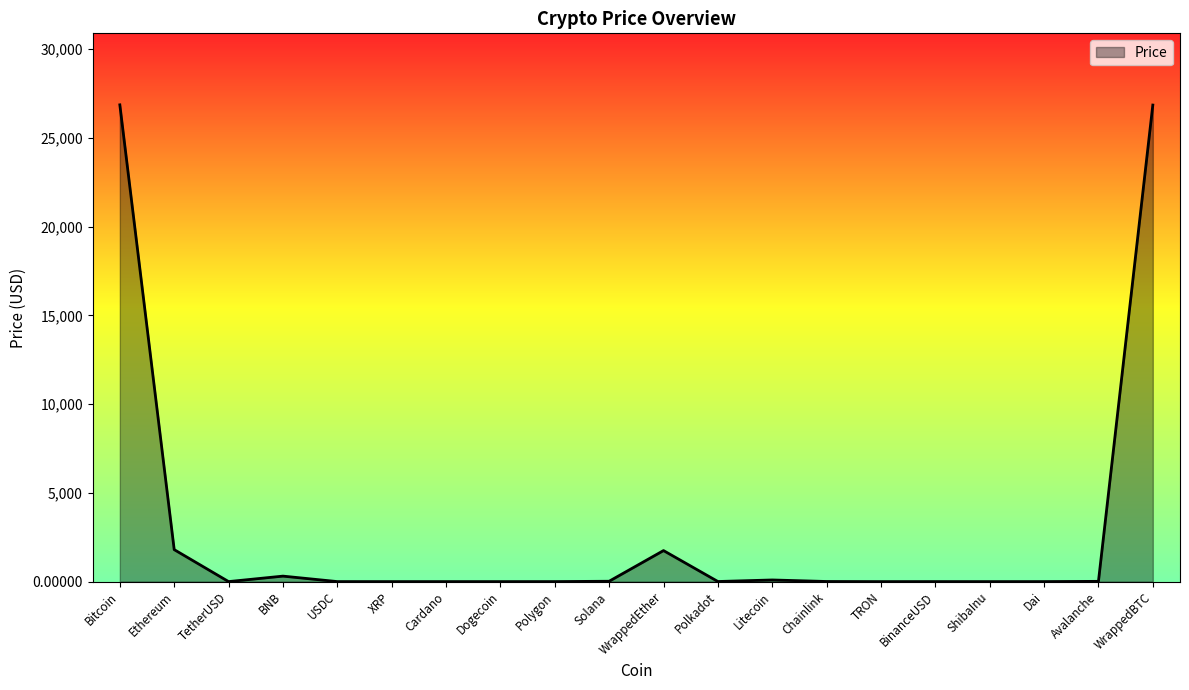

What is the difference between the maximum and minimum values?

26860.1